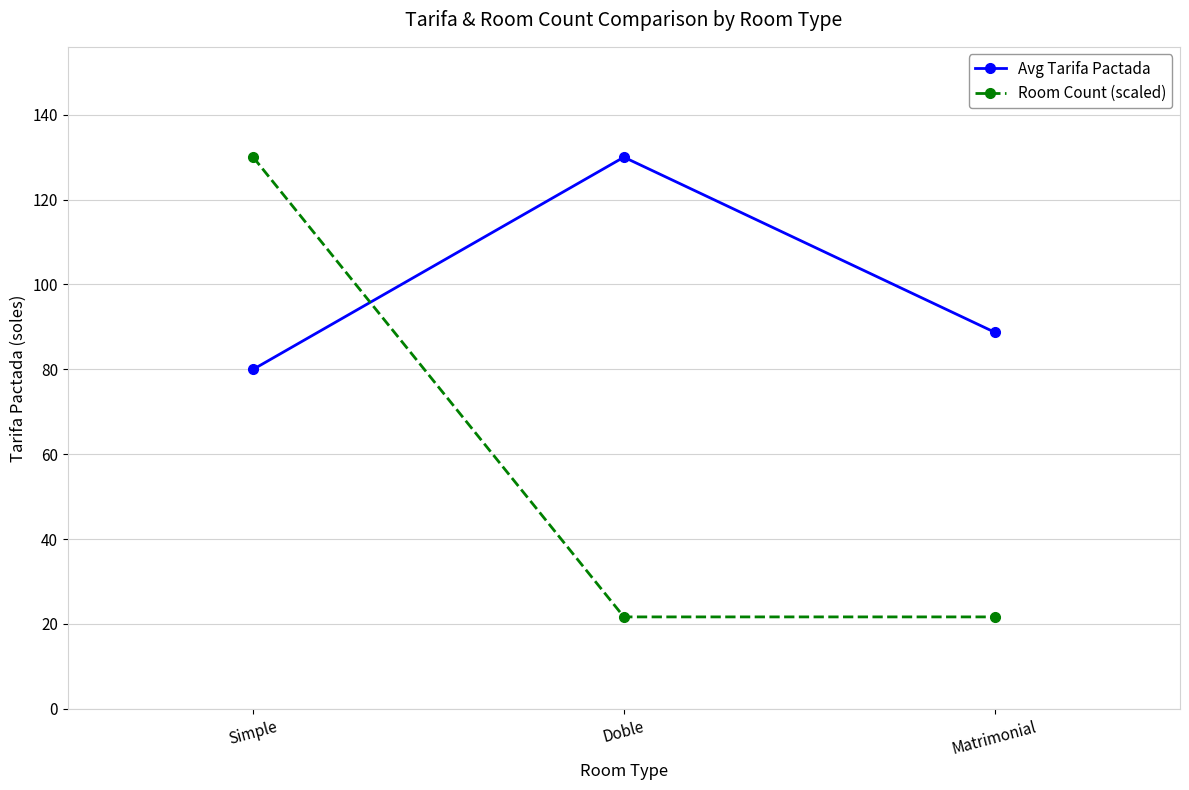

What position from the right is Matrimonial?

1